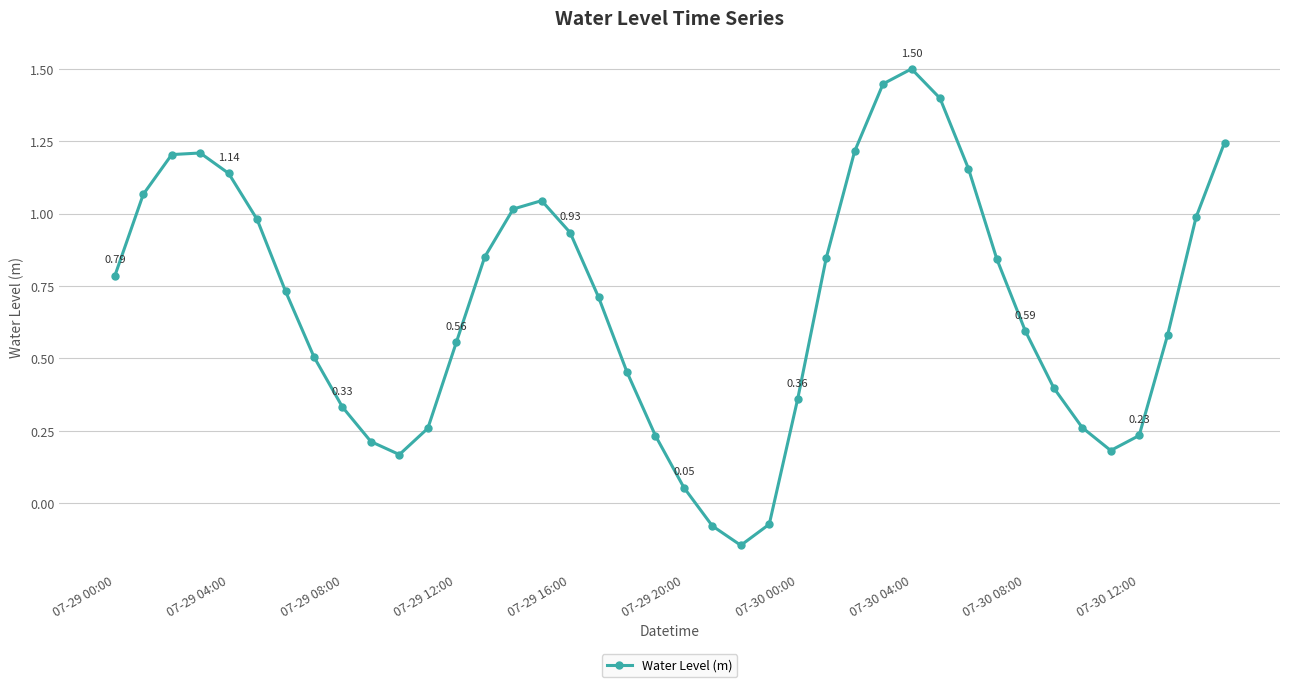

What is the difference between the maximum and minimum values?

1.6